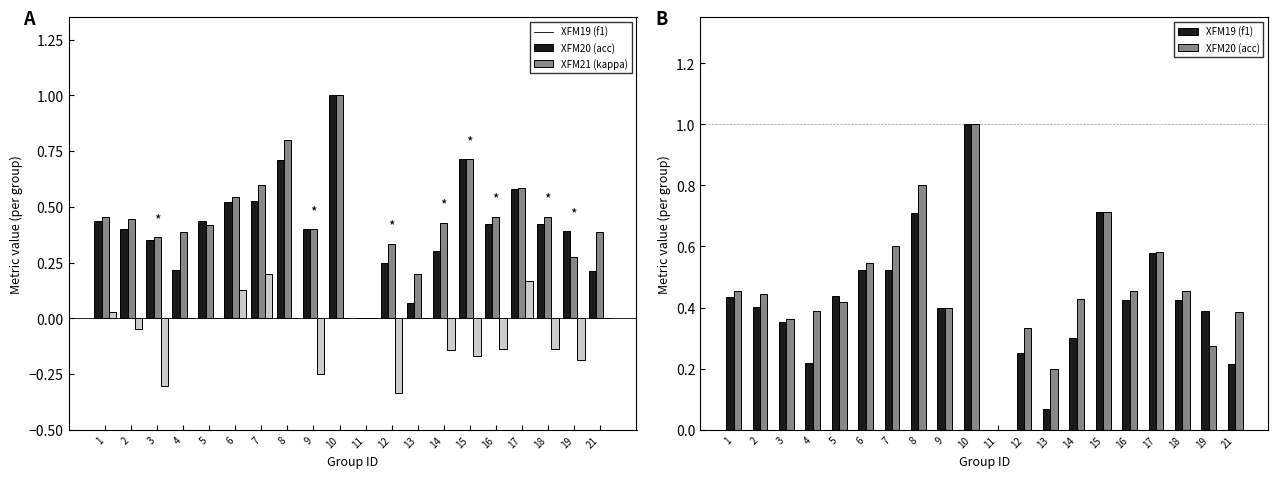

Reading left to right, list all the values displayed in this chart.

f1: 1=0.4	2=0.4	3=0.4	4=0.2	5=0.4	6=0.5	7=0.5	8=0.7	9=0.4	10=1.0	11=0.0	12=0.2	13=0.1	14=0.3	15=0.7	16=0.4	17=0.6	18=0.4	19=0.4	21=0.2
accuracy: 1=0.5	2=0.4	3=0.4	4=0.4	5=0.4	6=0.5	7=0.6	8=0.8	9=0.4	10=1.0	11=0.0	12=0.3	13=0.2	14=0.4	15=0.7	16=0.5	17=0.6	18=0.5	19=0.3	21=0.4
kappa: 1=0.0	2=-0.0	3=-0.3	4=0.0	5=0.0	6=0.1	7=0.2	8=0.0	9=-0.2	10=0.0	11=0.0	12=-0.3	13=0.0	14=-0.1	15=-0.2	16=-0.1	17=0.2	18=-0.1	19=-0.2	21=0.0
XFM19 (f1): 1=0.4	2=0.4	3=0.4	4=0.2	5=0.4	6=0.5	7=0.5	8=0.7	9=0.4	10=1.0	11=0.0	12=0.2	13=0.1	14=0.3	15=0.7	16=0.4	17=0.6	18=0.4	19=0.4	21=0.2
XFM20 (acc): 1=0.5	2=0.4	3=0.4	4=0.4	5=0.4	6=0.5	7=0.6	8=0.8	9=0.4	10=1.0	11=0.0	12=0.3	13=0.2	14=0.4	15=0.7	16=0.5	17=0.6	18=0.5	19=0.3	21=0.4